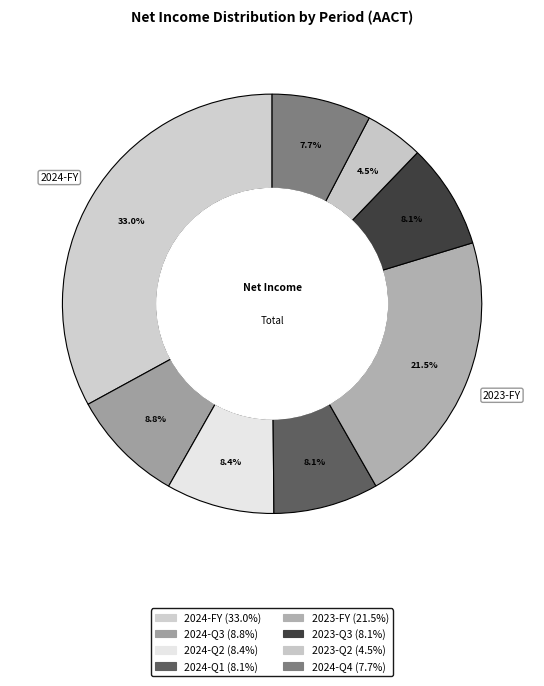

How many slices are in this pie chart?

8